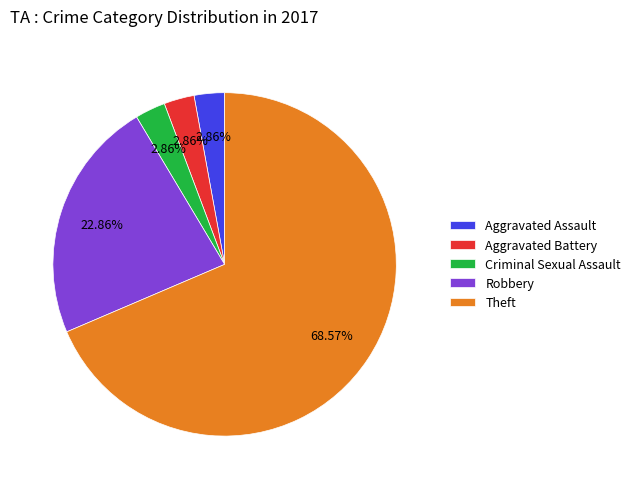

To the nearest percent, what portion does Aggravated Battery represent?

3%